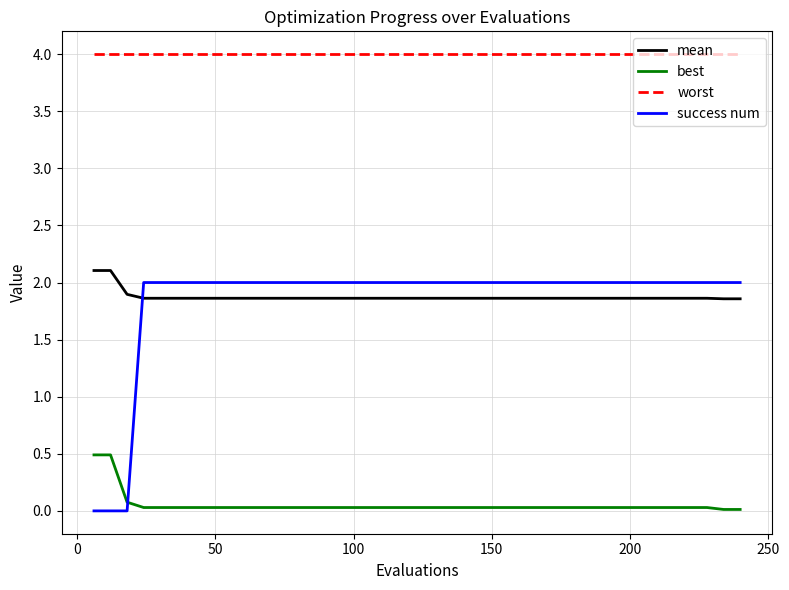

True or false: best and worst intersect in this chart.

False